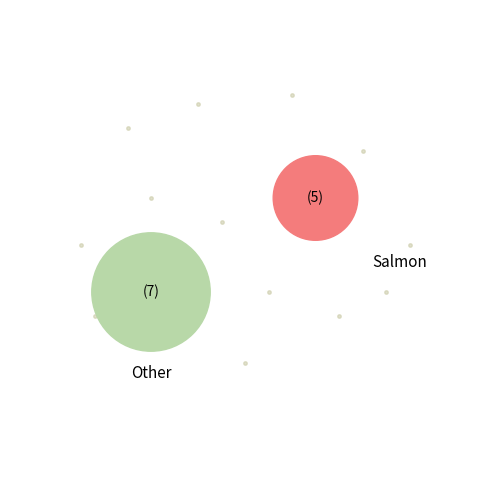

Is the sum of 1 and 4 greater than half?

No